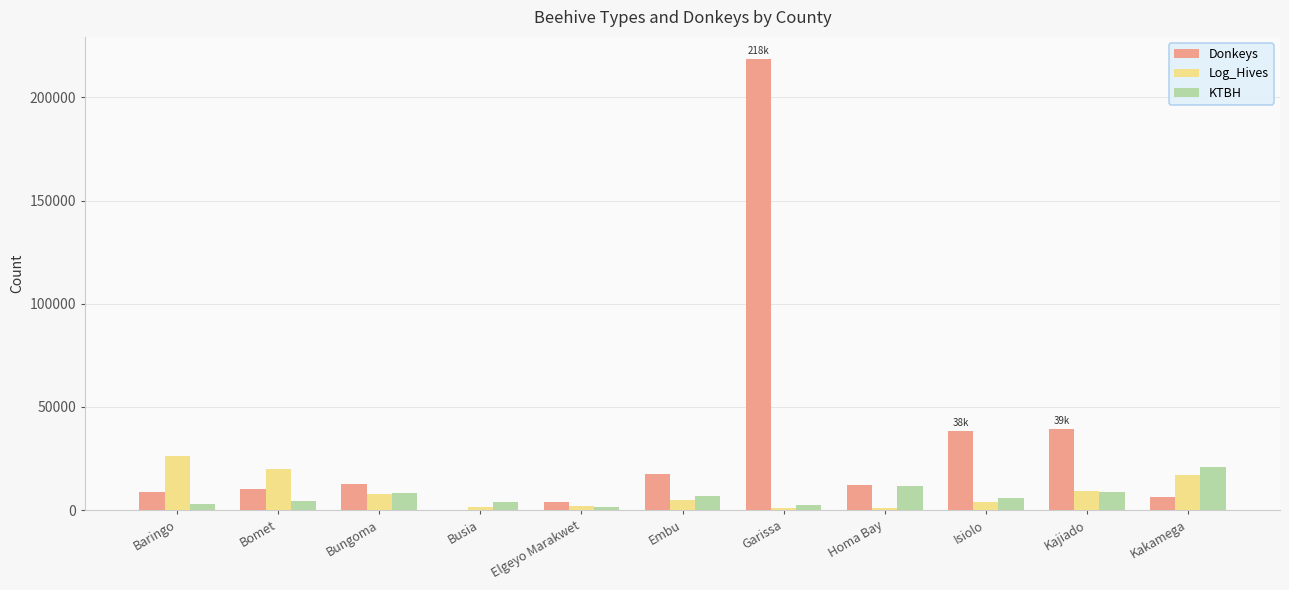

Are the bars grouped side by side (vs. stacked)?

Yes